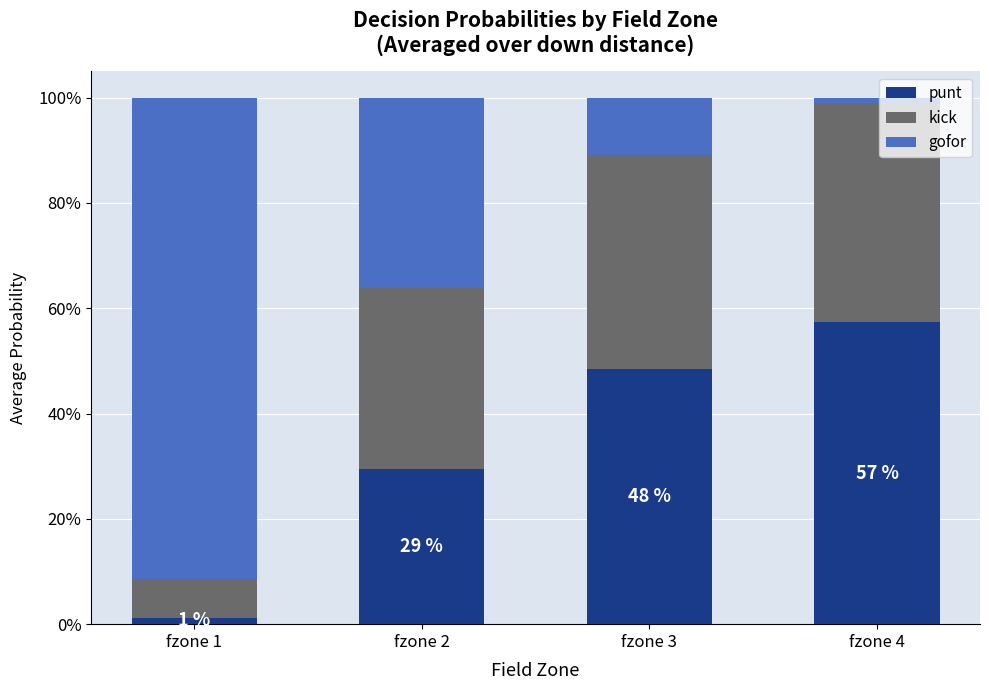

Rank the categories by kick value from lowest to highest.

fzone 1, fzone 2, fzone 3, fzone 4